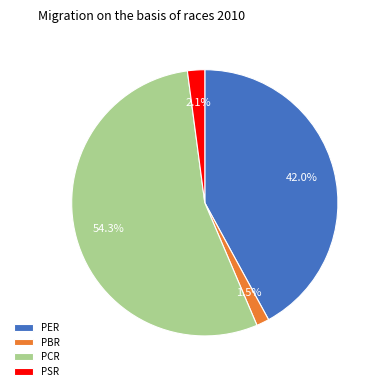

To the nearest percent, what is the combined percentage of PSR and PCR?

56%